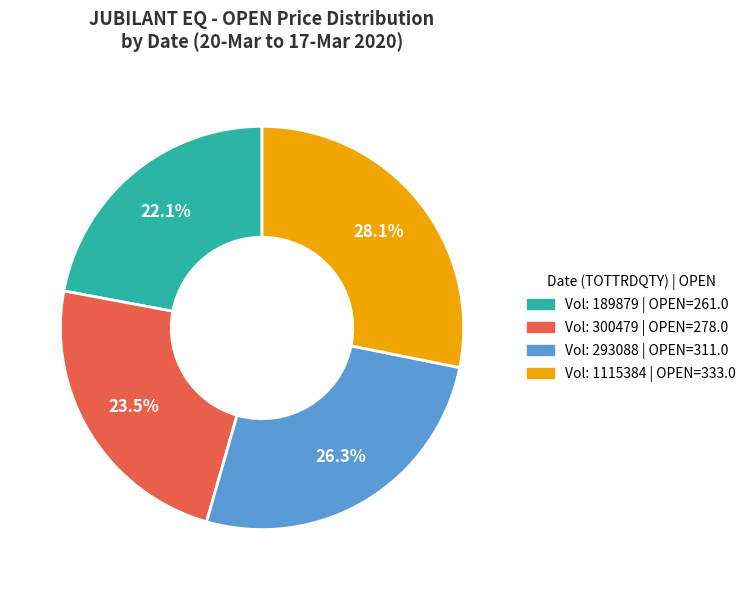

How many slices are in this pie chart?

4